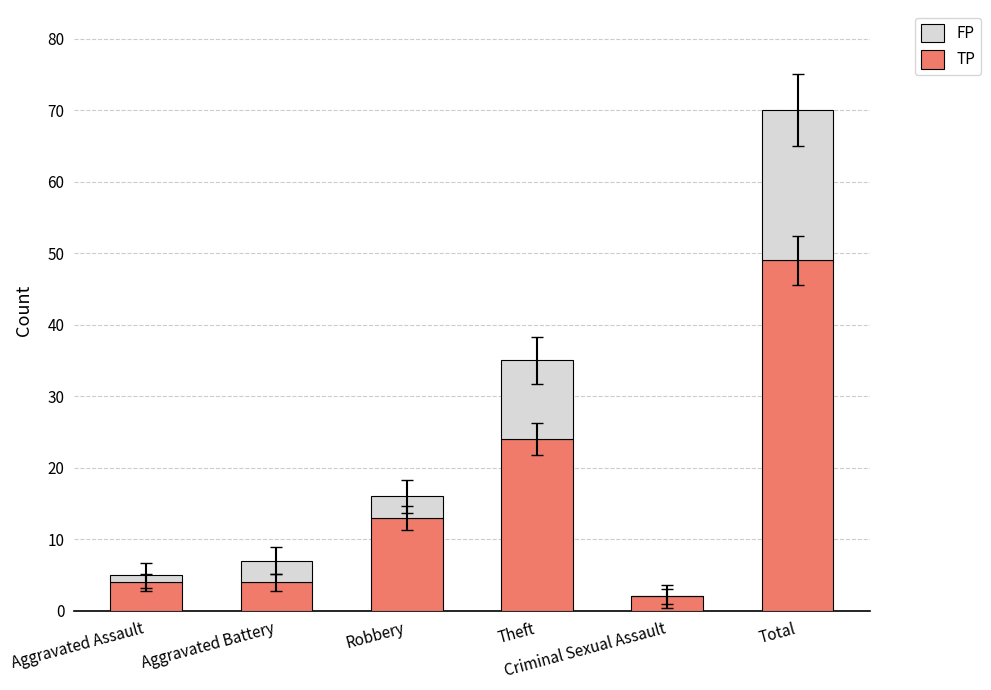

Are the bars horizontal?

No